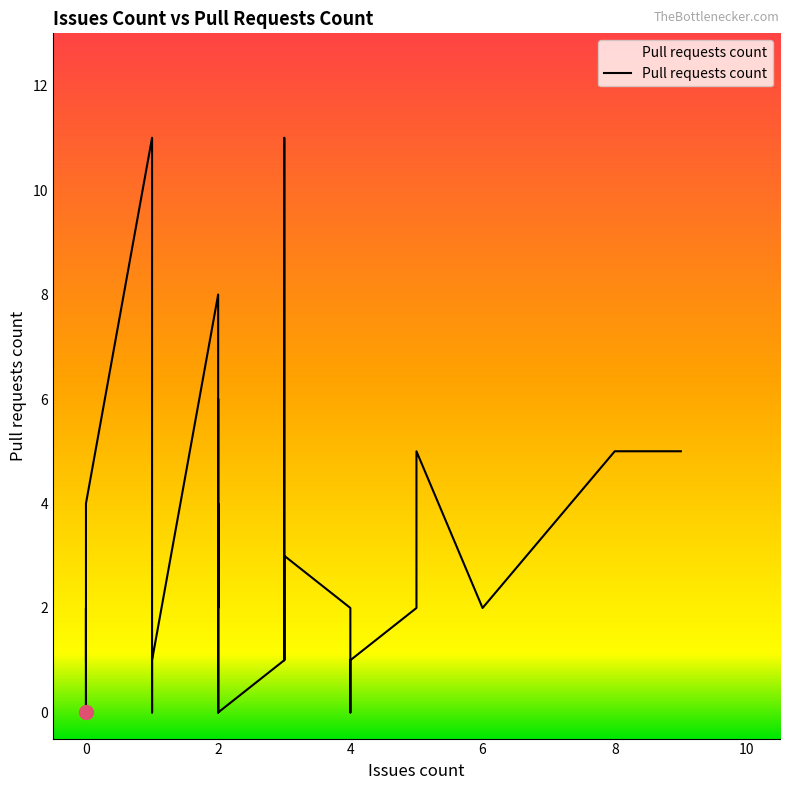

What is the difference between the second highest and minimum values?

11